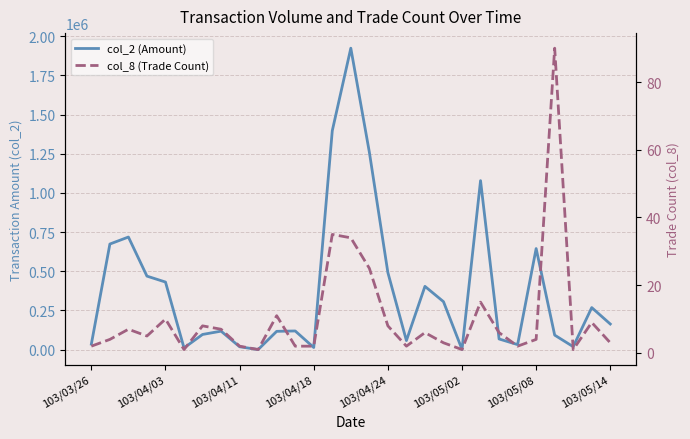

How many data points in col_2 (Amount) are less than 119420?

14